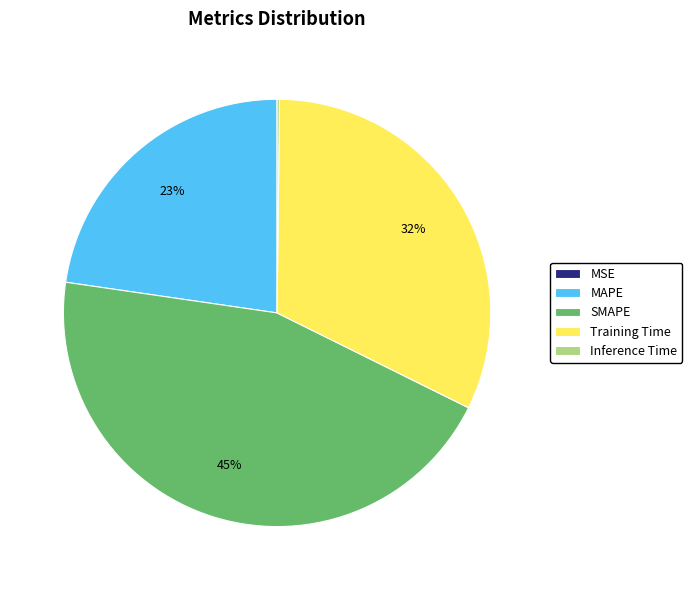

True or false: MAPE accounts for 8% of the total.

False